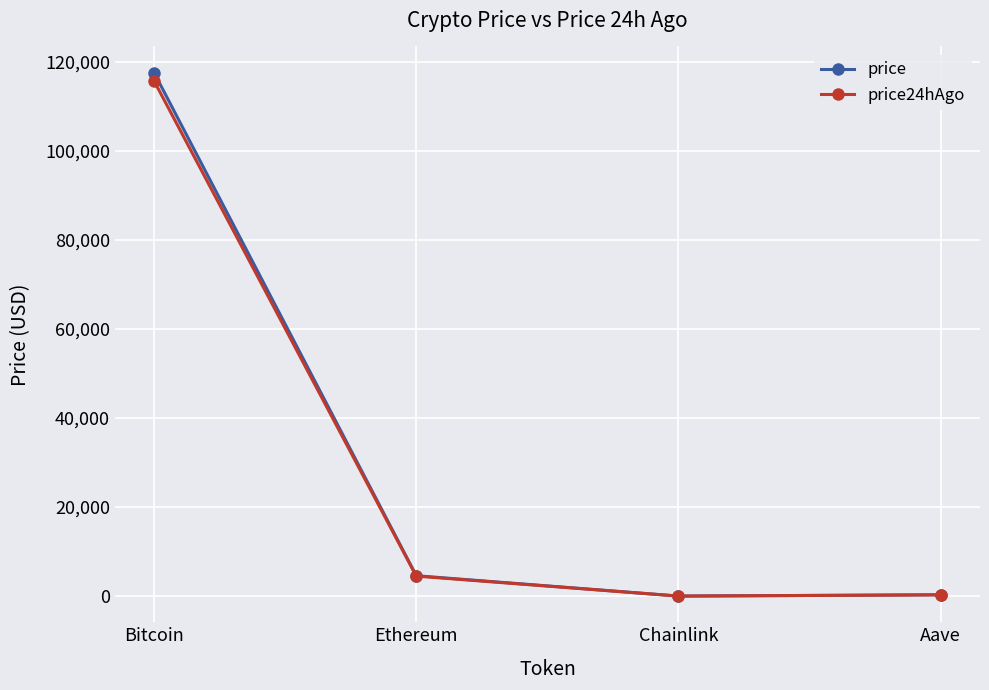

What are all the series names shown in the legend?

price, price24hAgo